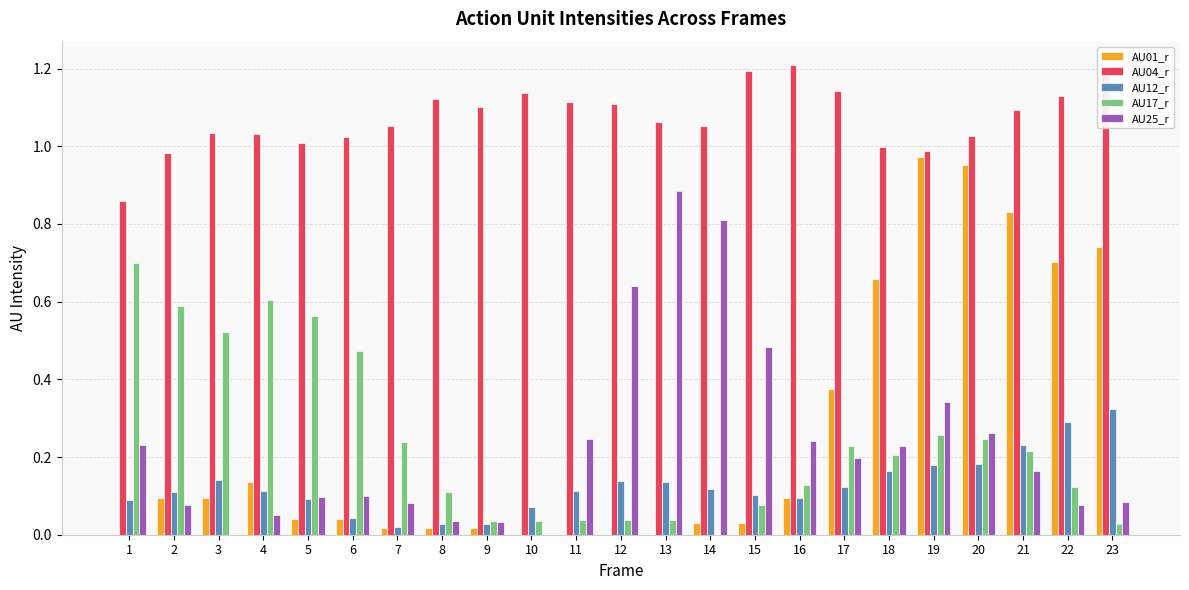

Does the chart contain stacked bars?

No